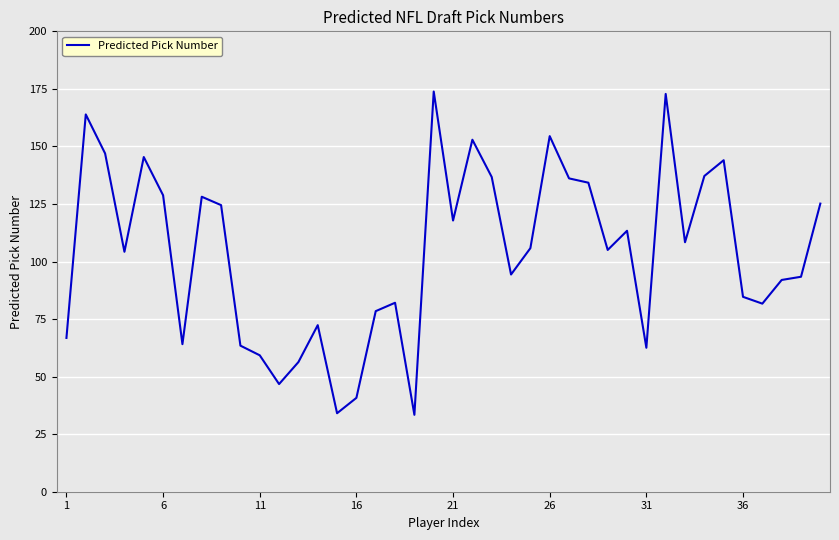

What is the difference between the maximum and minimum values?

140.4